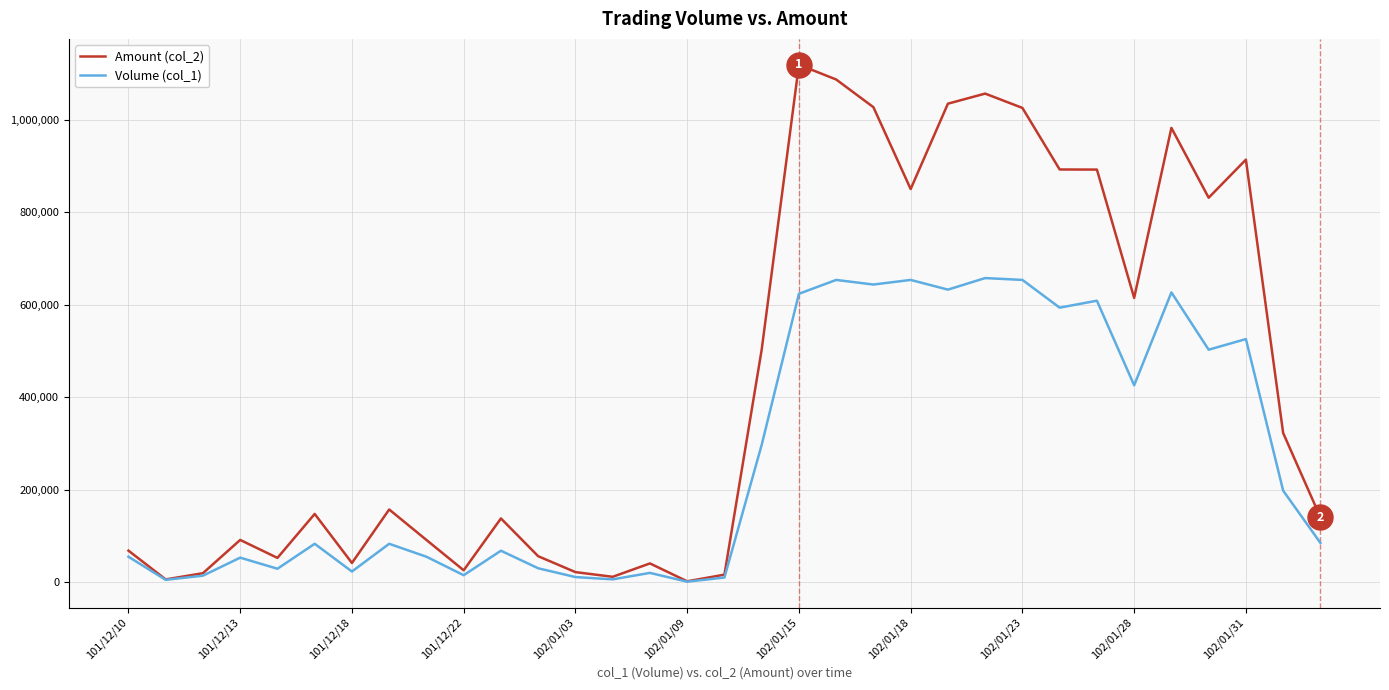

Which series has the largest total across all categories?

Amount (col_2)